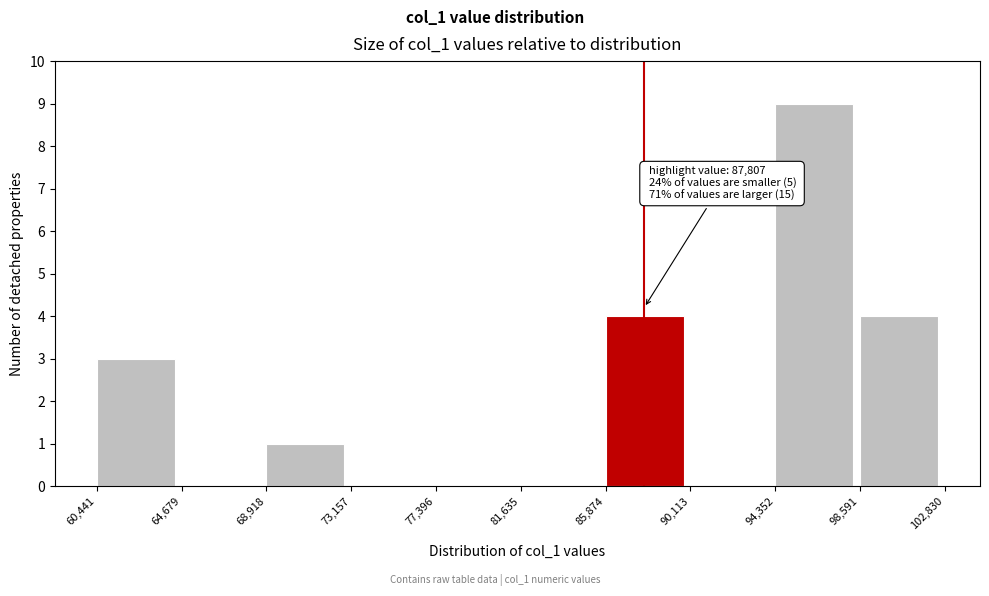

Over which range of the x-axis is the bar tallest?

94,352 to 98,591